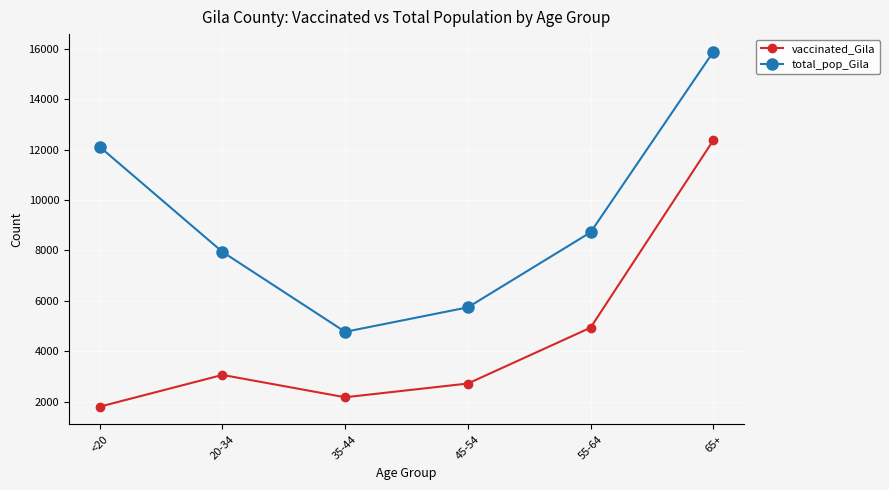

What are all the series names shown in the legend?

vaccinated_Gila, total_pop_Gila